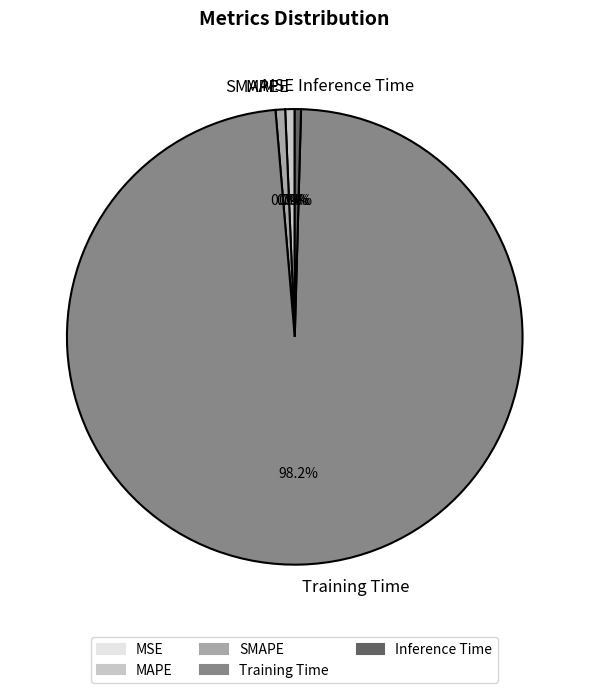

Does any single category account for the majority?

Yes